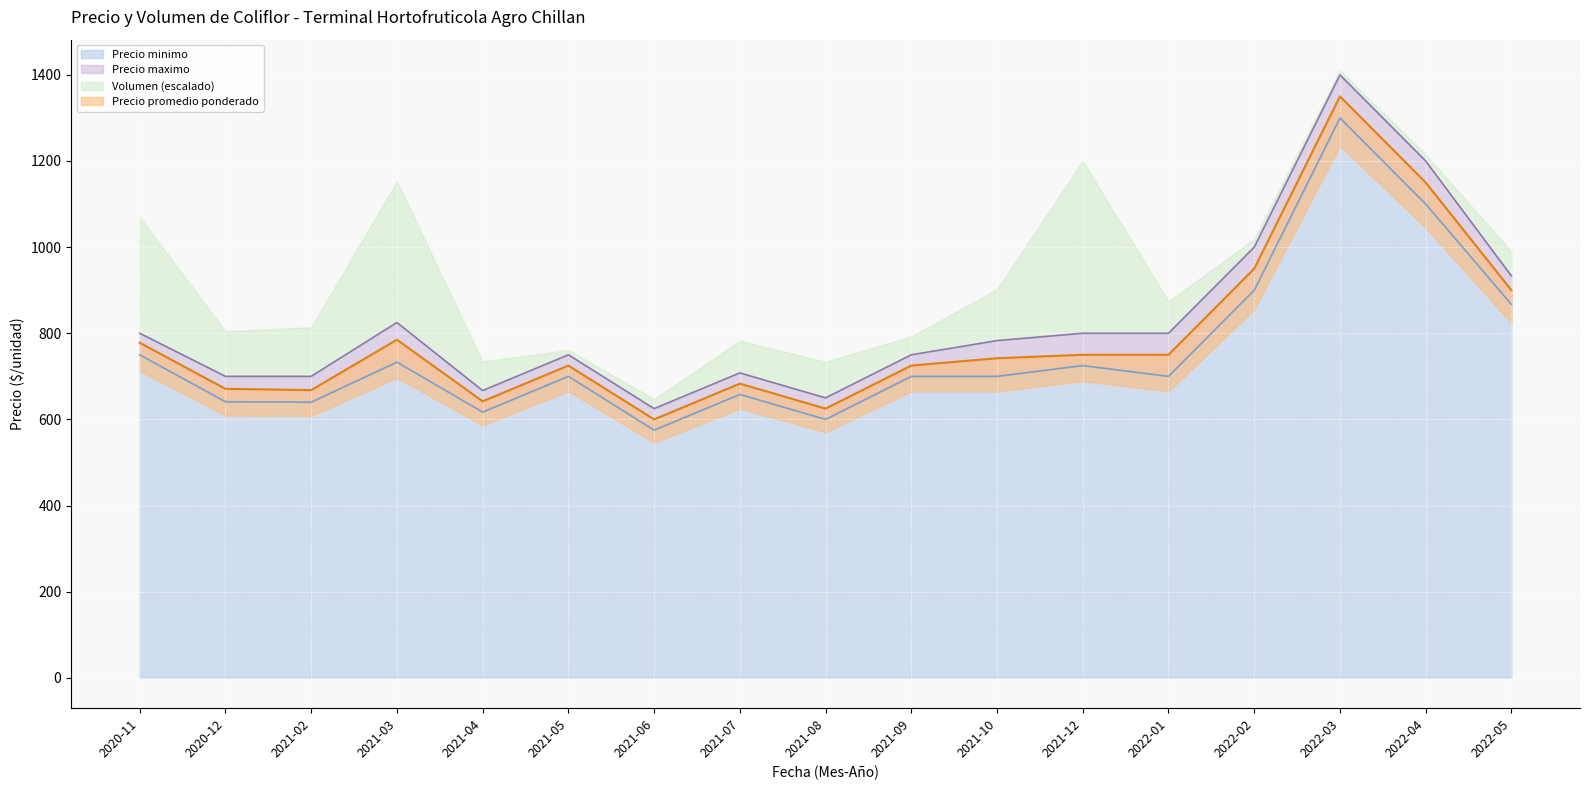

At which label is Precio minimo closest to 937?

2022-02